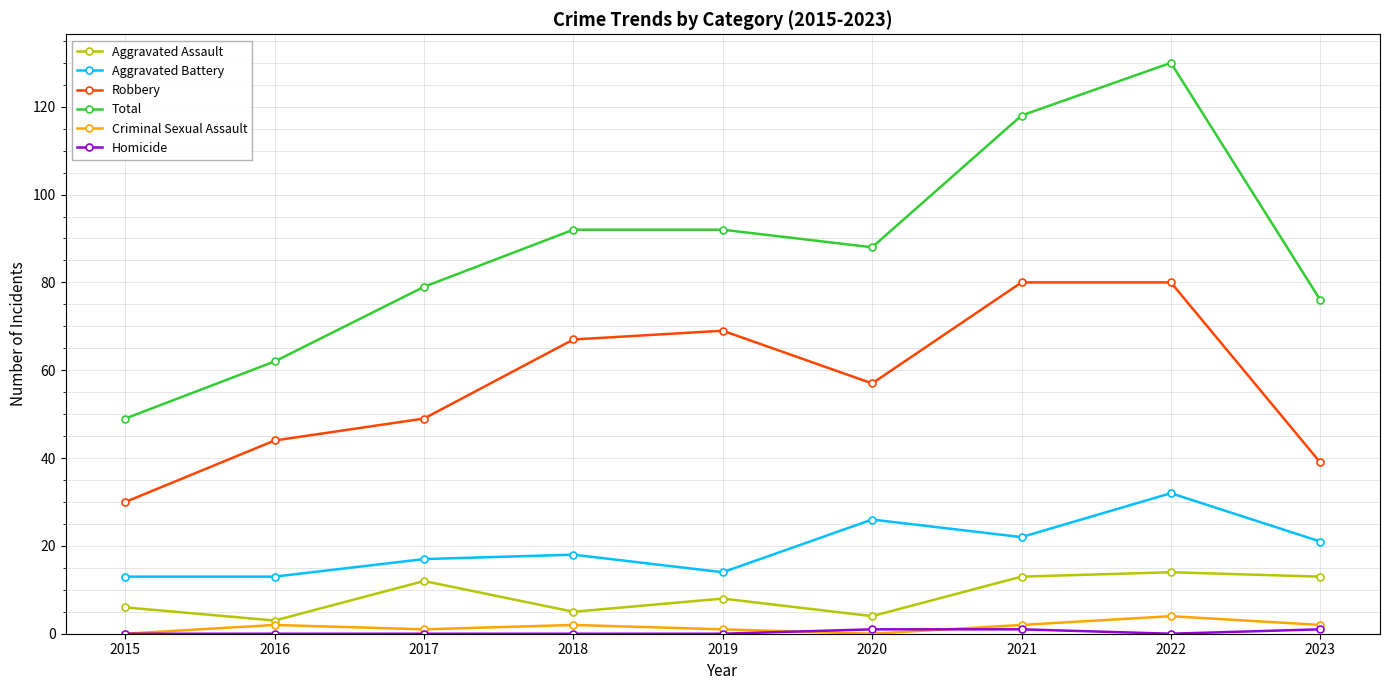

At how many categories does at least one series exceed 22?

9